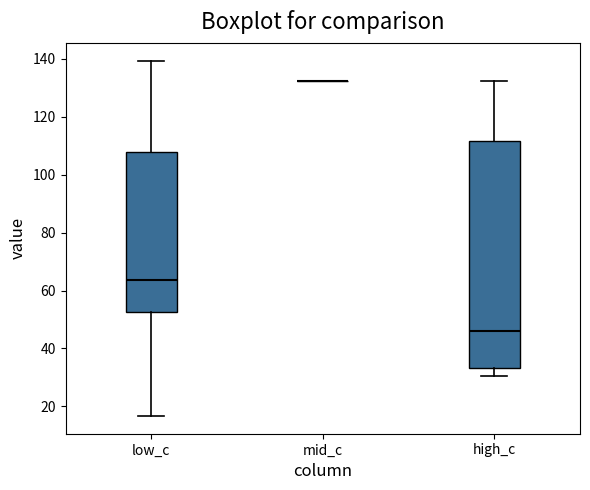

Reading left to right, transcribe this box plot: for each box, give where its median line is, the range the box spans, and where its two whiskers end, as read against the y-axis. The values are not printed on the chart, so give them approximately, as read against the axis.

low_c: median 64, box 52 to 108, whiskers 16 to 140
mid_c: box collapsed to a line at 132, whiskers 132 to 132
high_c: median 46, box 34 to 112, whiskers 30 to 132